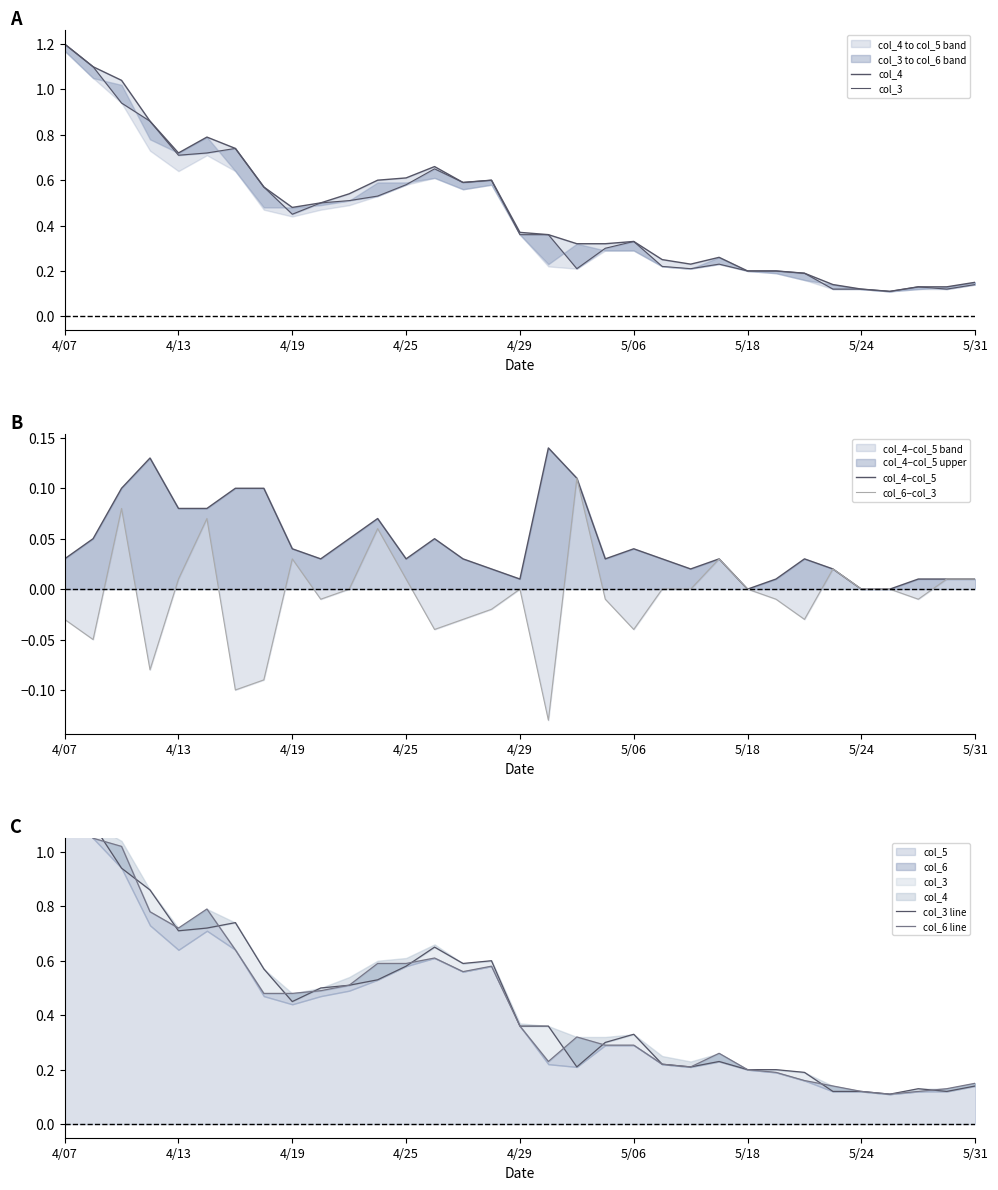

What is the highest value of the col_6−col_3 series?

0.1